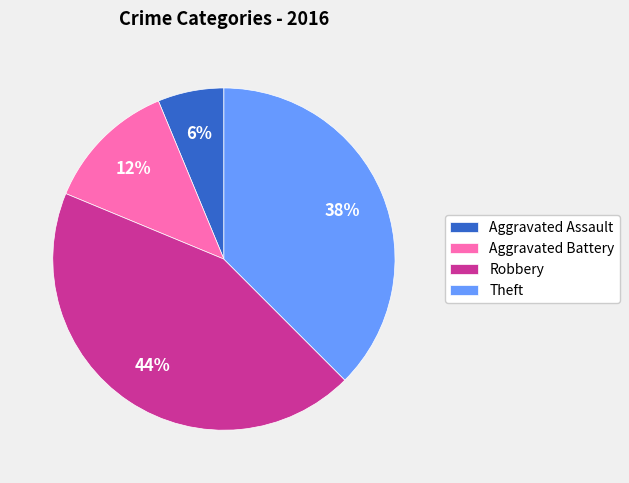

Which slice is the largest?

Robbery